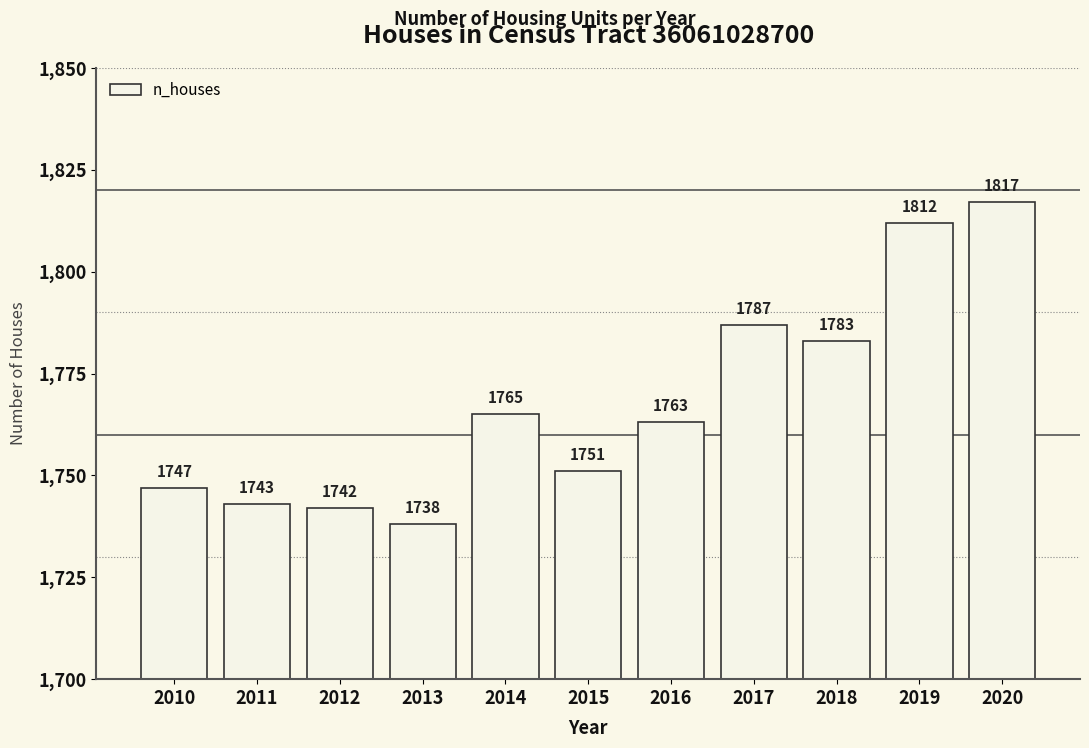

What is the maximum value shown in the chart?

1817